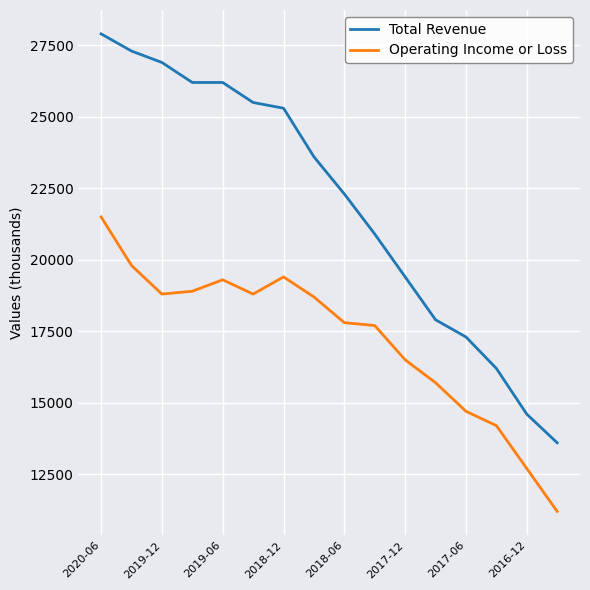

True or false: Total Revenue and Operating Income or Loss cross at least once.

False